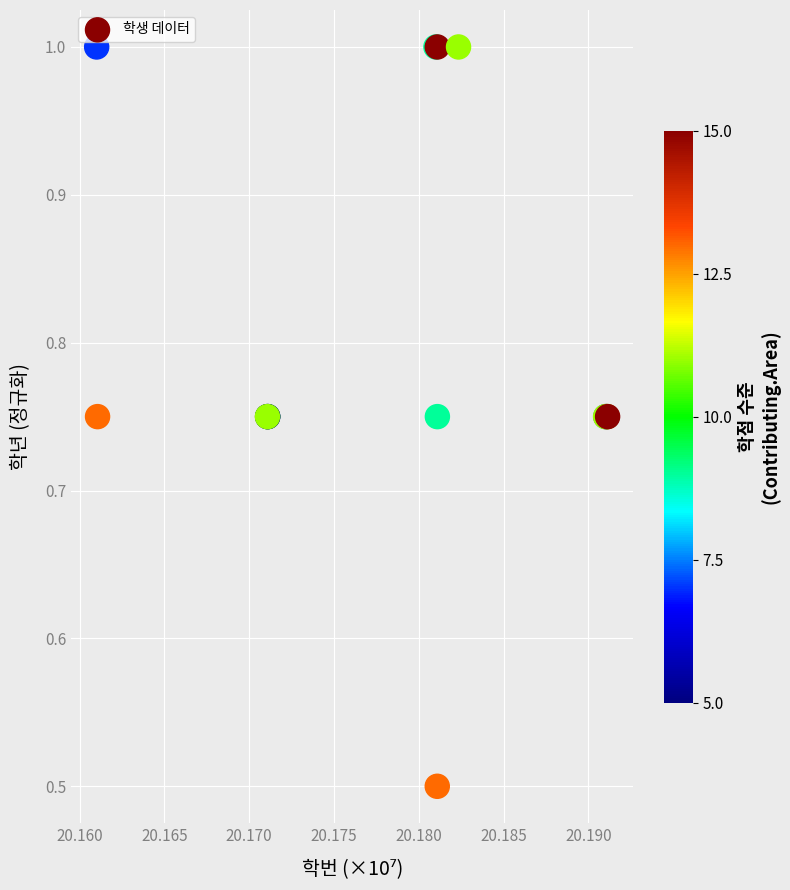

What Y value in the scatter plot is closest to 0?

0.5